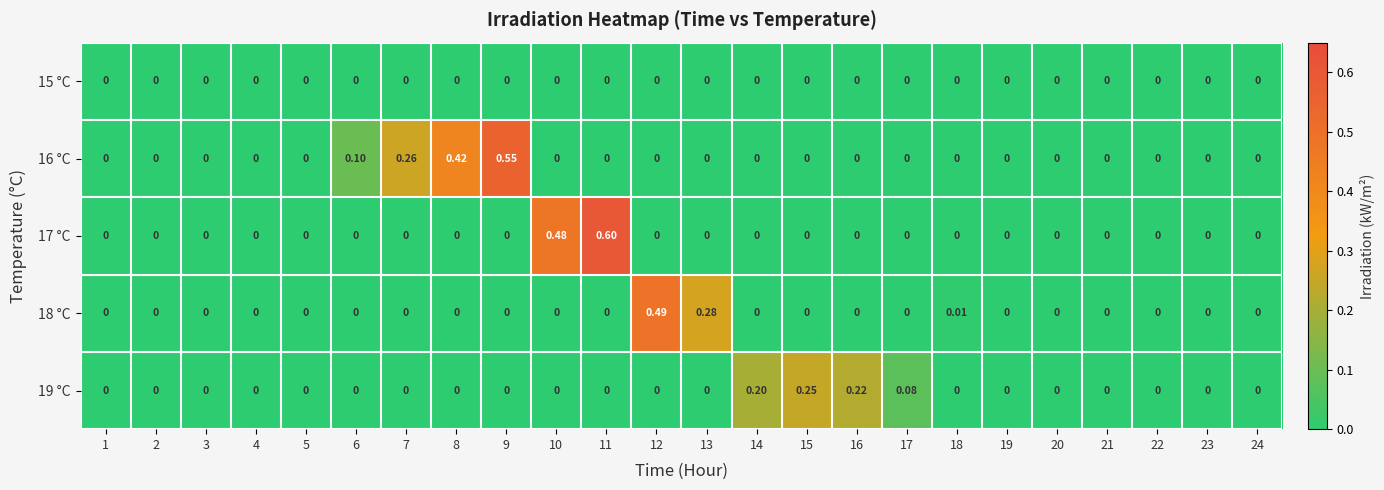

At which category does the chart reach its peak across all series?

11